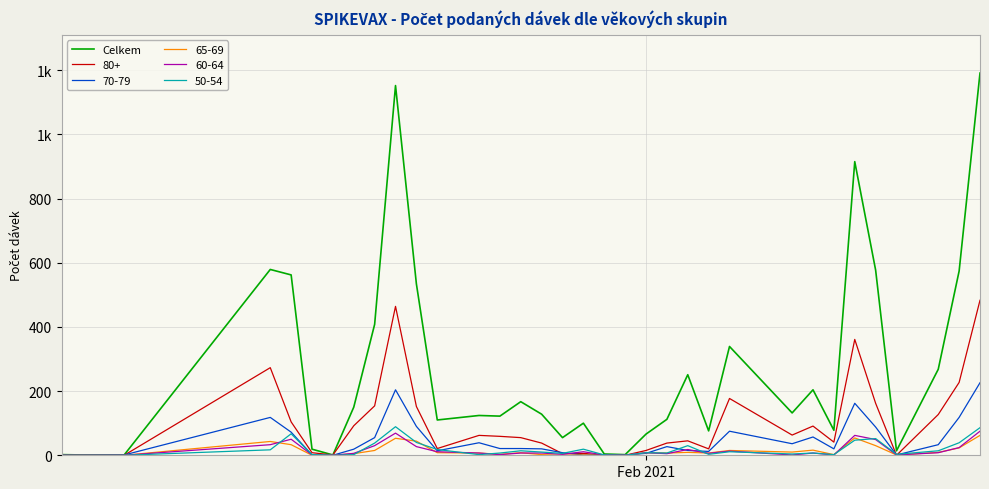

Reading left to right, extract all data points from this chart.

2	1	1	579	562	19	1	150	408	1152	534	110	124	122	167	128	55	100	4	2	66	112	251	76	339	132	204	78	915	577	14	268	574	1191